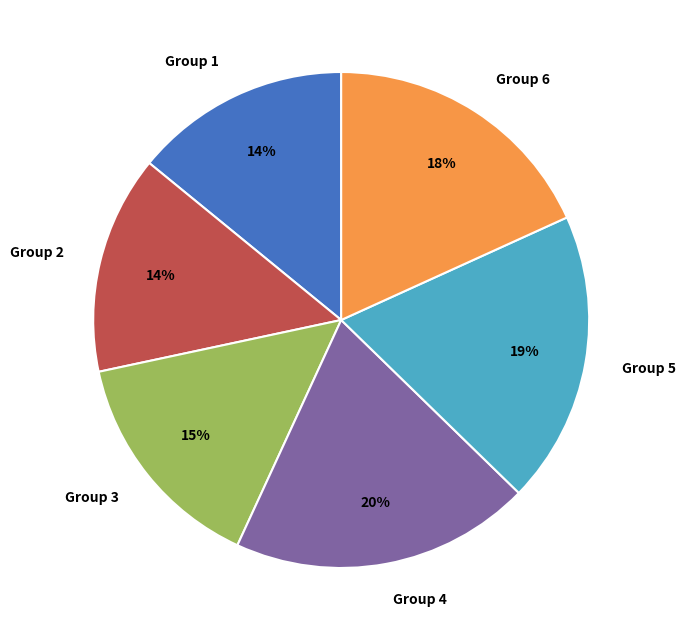

True or false: Group 6 accounts for 18% of the total.

True